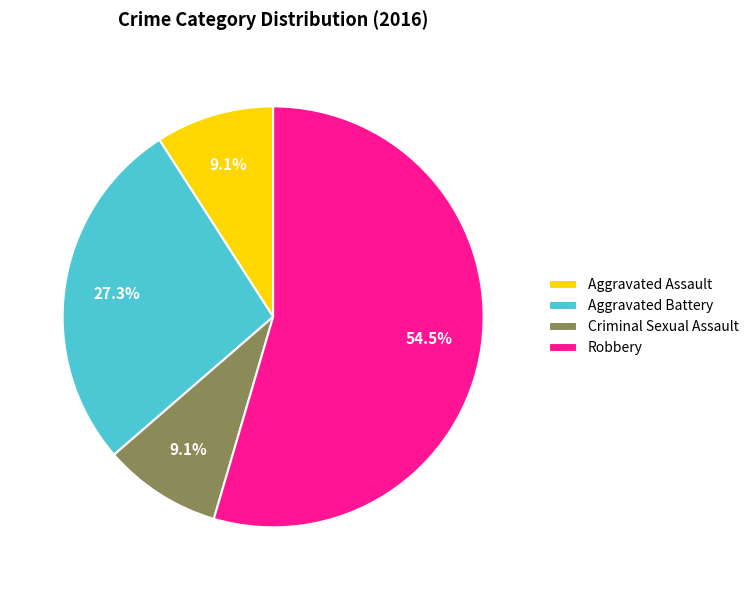

To the nearest percent, what percentage of the pie is Criminal Sexual Assault?

9%